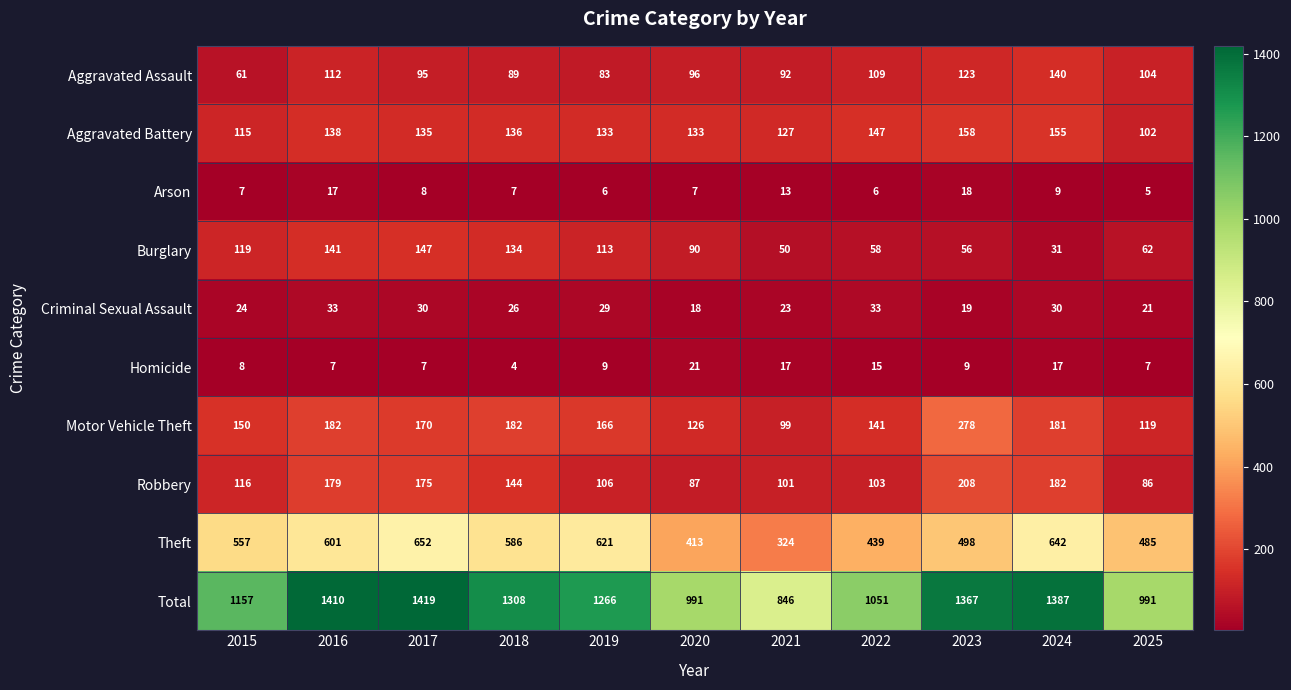

True or false: Homicide has a value of 13 at 2019.

False